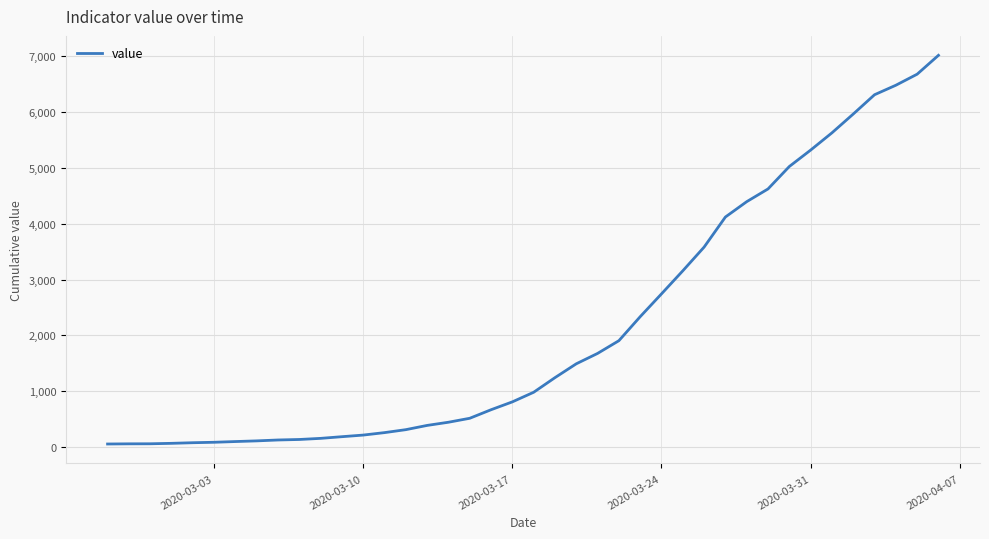

What is the maximum value shown in the chart?

7017